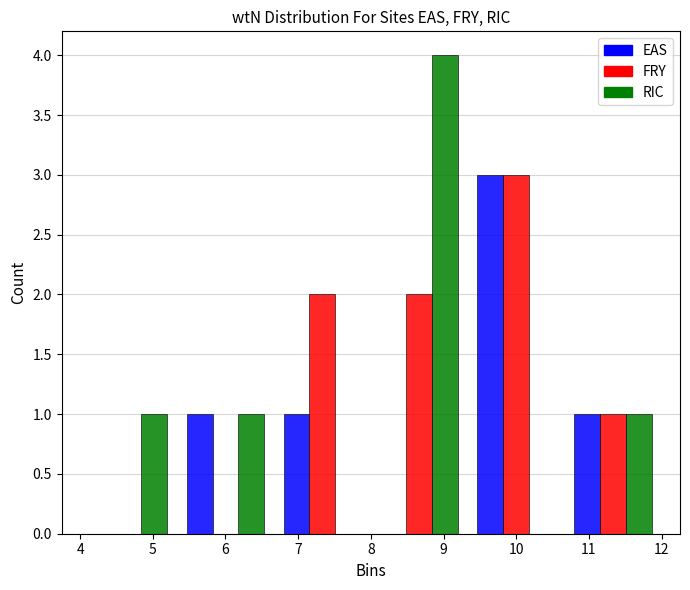

In the RIC series, which range on the x-axis has the tallest bar?

8.0 to 9.3